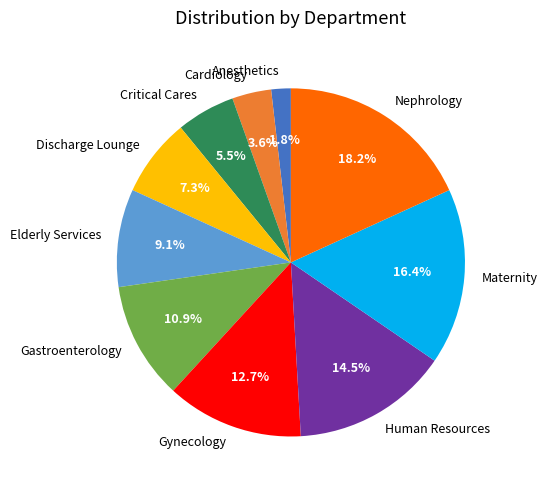

Does Cardiology account for over 50% of the chart?

No